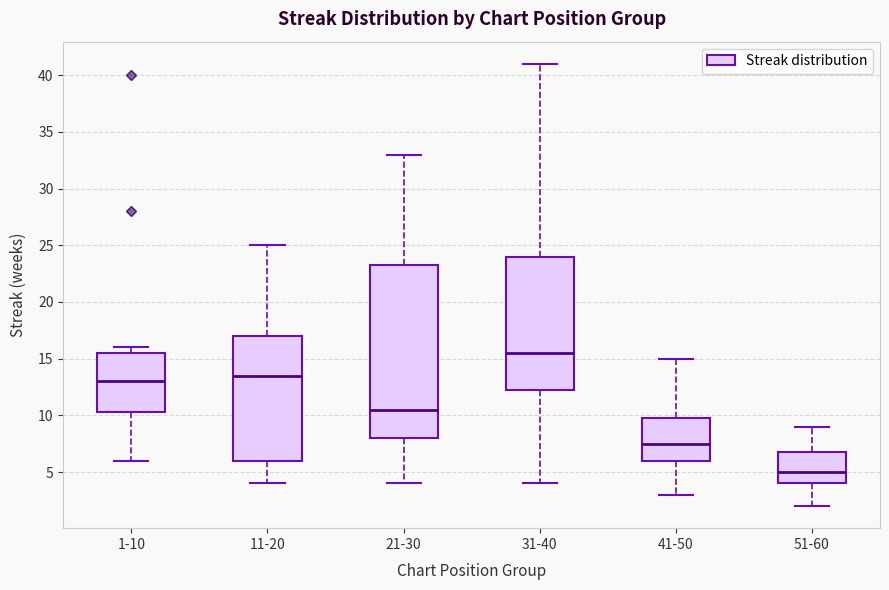

Where is the upper edge of the box for 41-50 on the y-axis? The values are not printed on the chart, so give them approximately, as read against the axis.

10.0